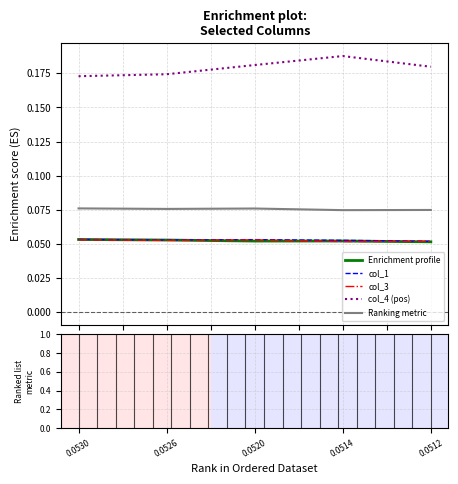

True or false: col_4 (pos) and col_1 intersect in this chart.

False